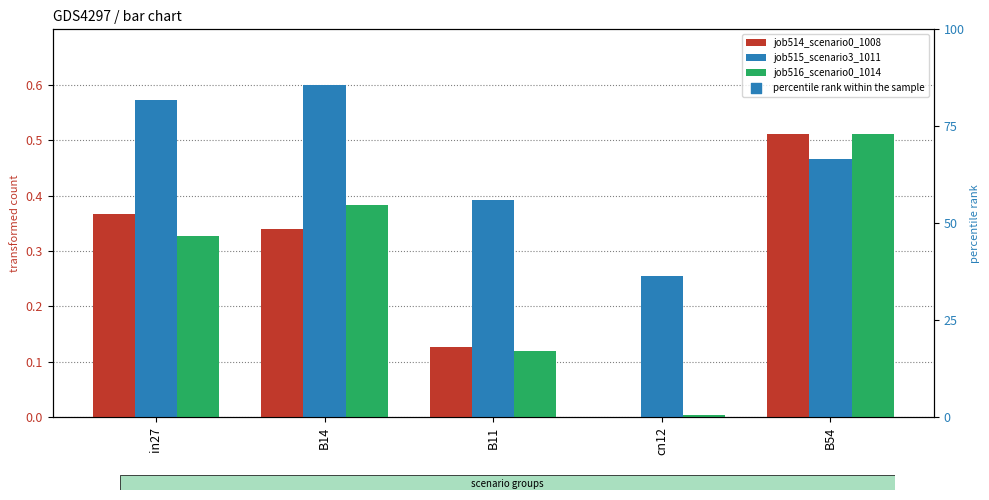

Which series reaches the minimum Y coordinate?

job514_scenario0_1008